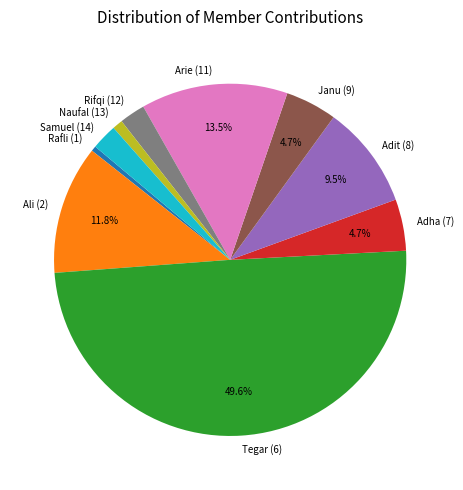

How many segments does this pie chart have?

10